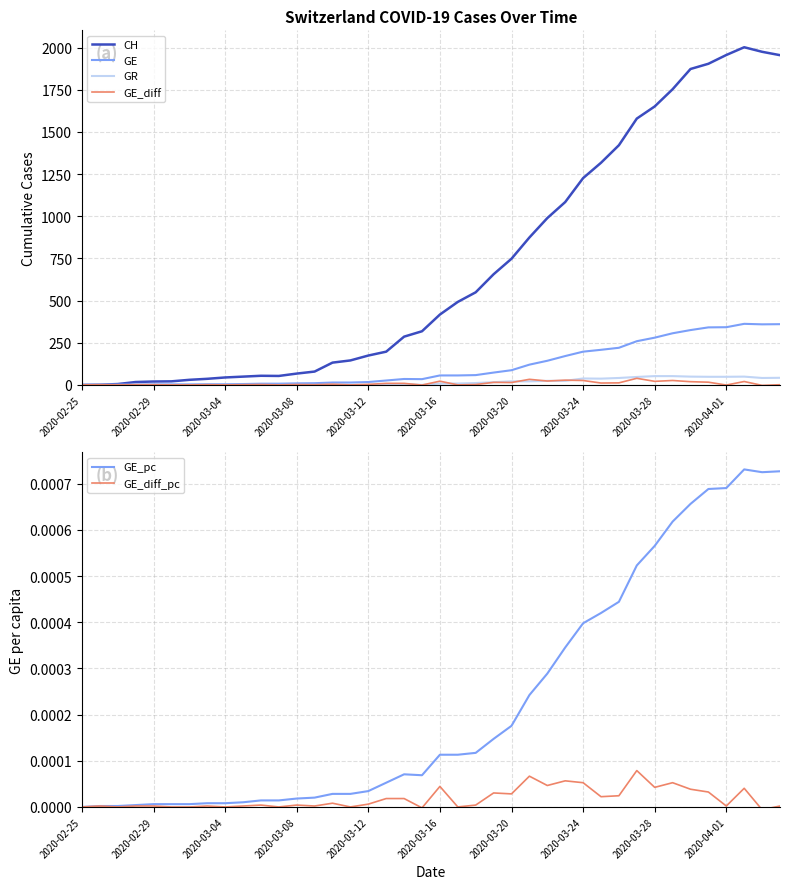

What is the maximum value shown in the chart?

2002.0